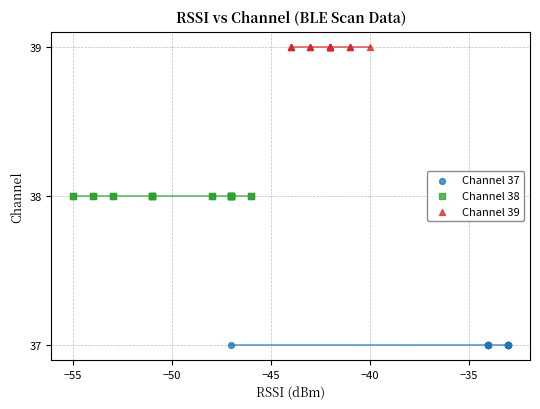

Which series reaches the maximum Y coordinate?

Channel 39